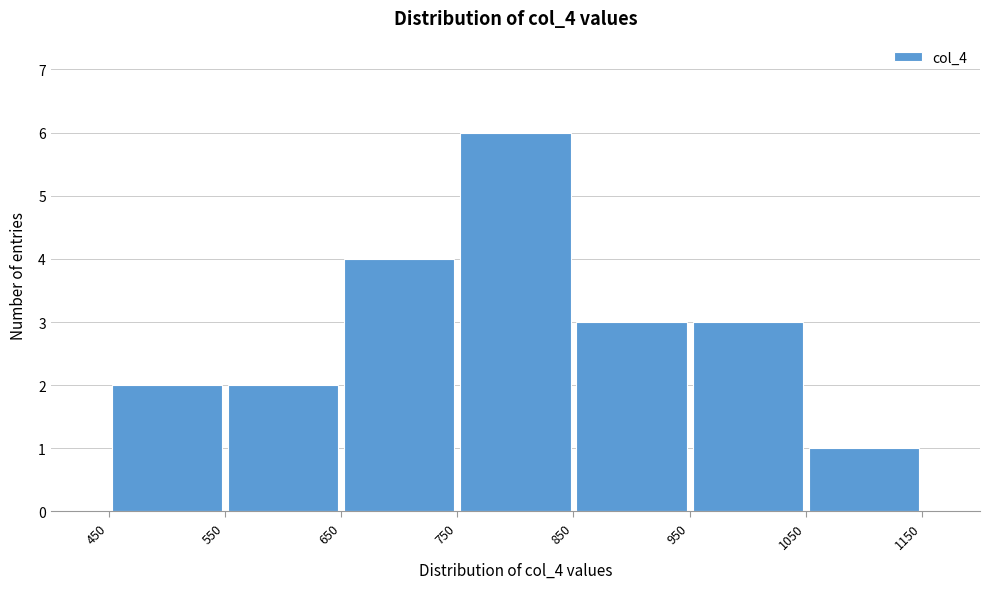

What is the height of the bar covering 750 to 850 on the x-axis? The values are not printed on the chart, so give them approximately, as read against the axis.

6